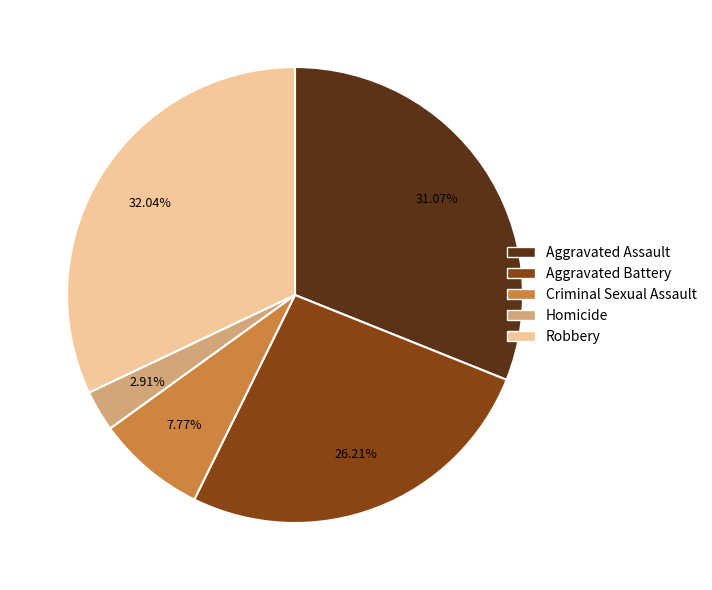

Combined, do Aggravated Battery and Aggravated Assault account for over 50%?

Yes